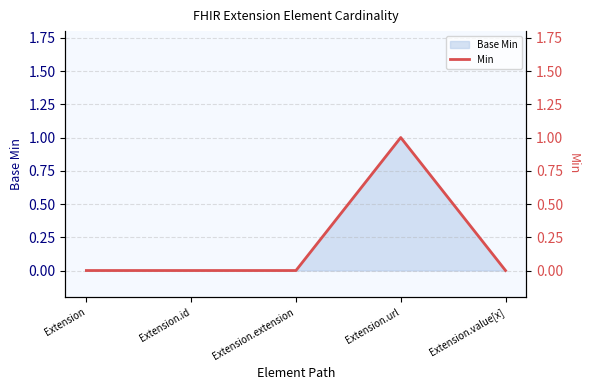

Reading left to right, what are all the values shown in this chart?

0	0	0	1	0